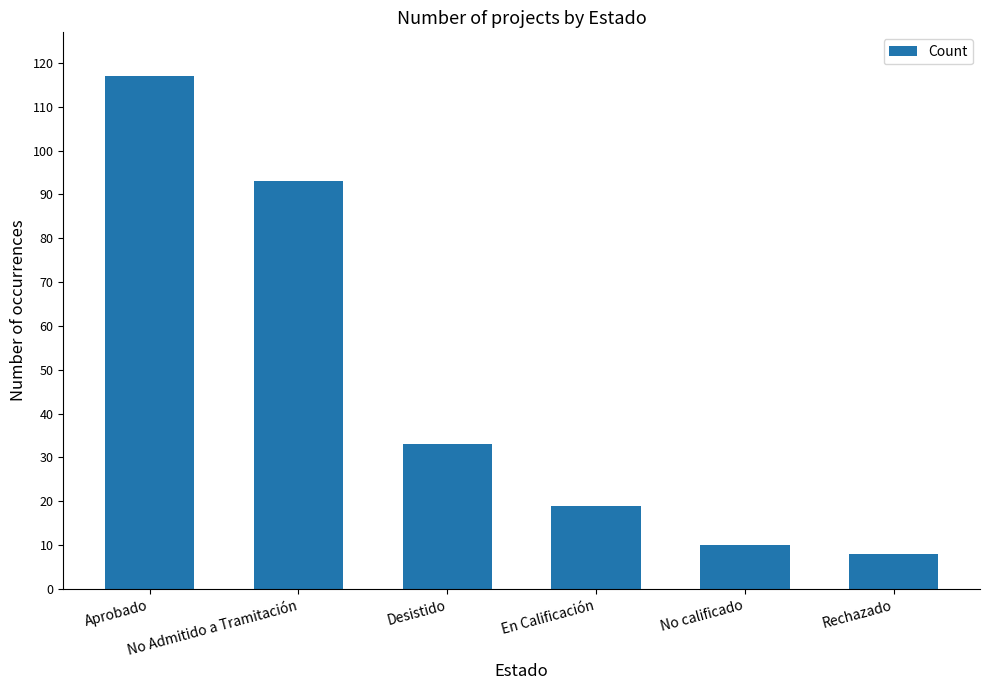

Reading left to right, transcribe all the data shown in this chart.

117	93	33	19	10	8